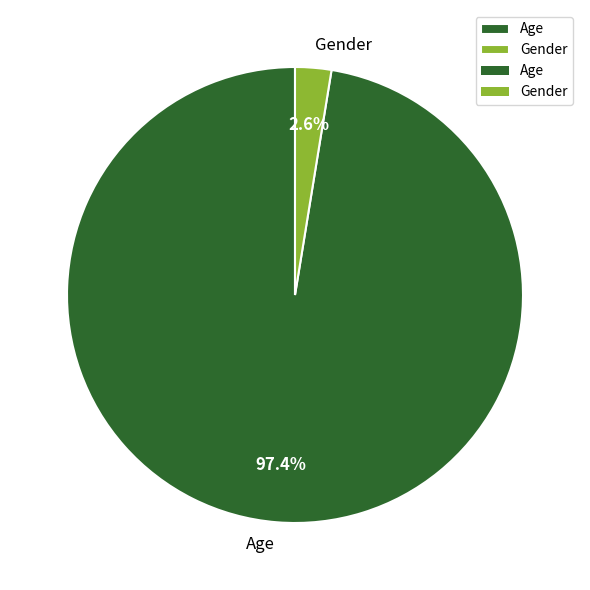

The Gender slice represents 3% of the pie. True or false?

True